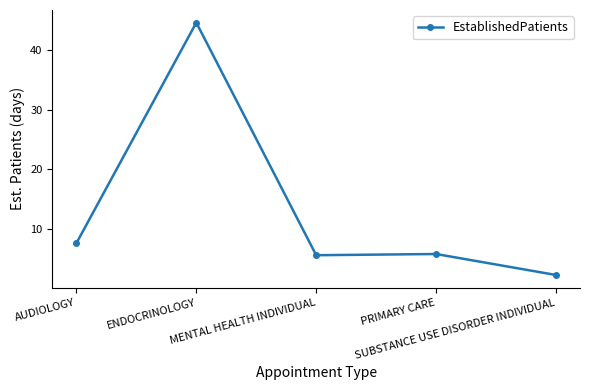

How many lines are shown in the chart?

1